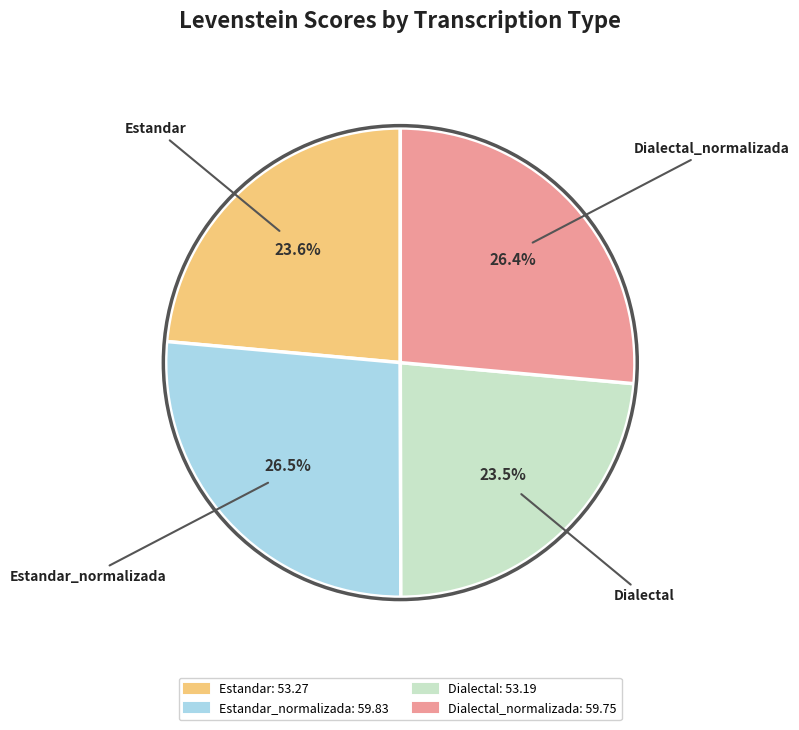

Does any single category account for the majority?

No